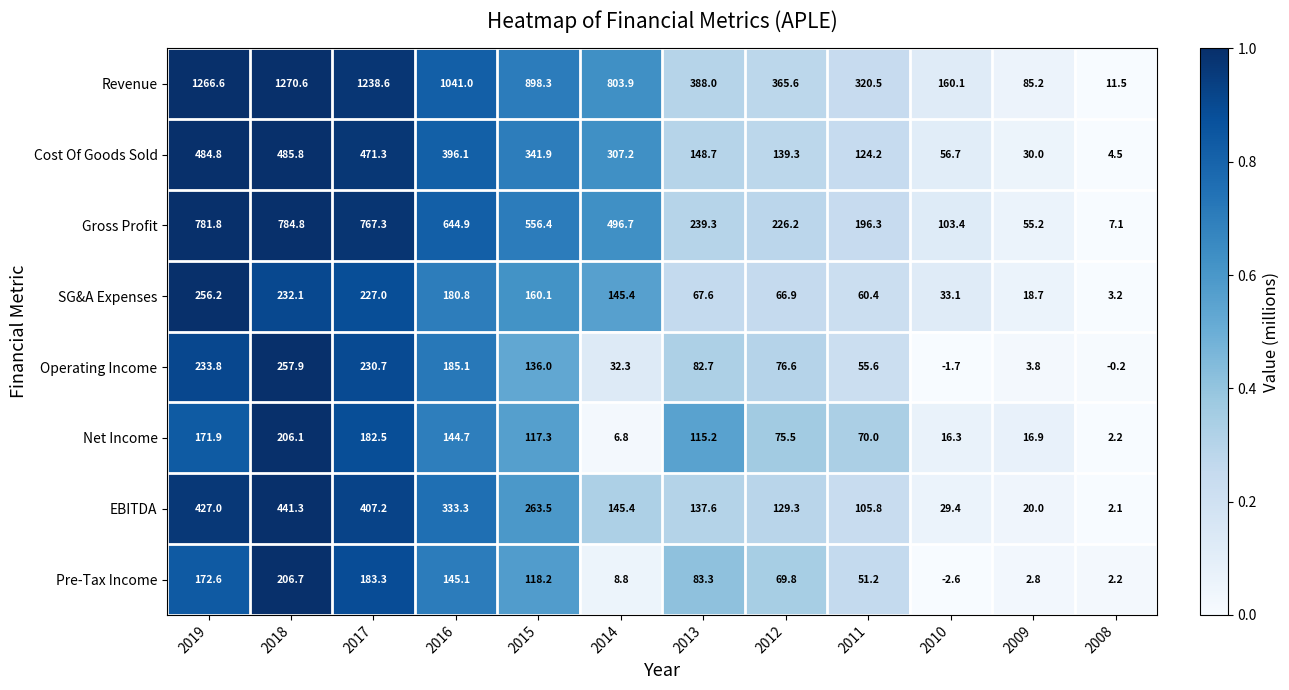

How many series are shown in this chart?

8